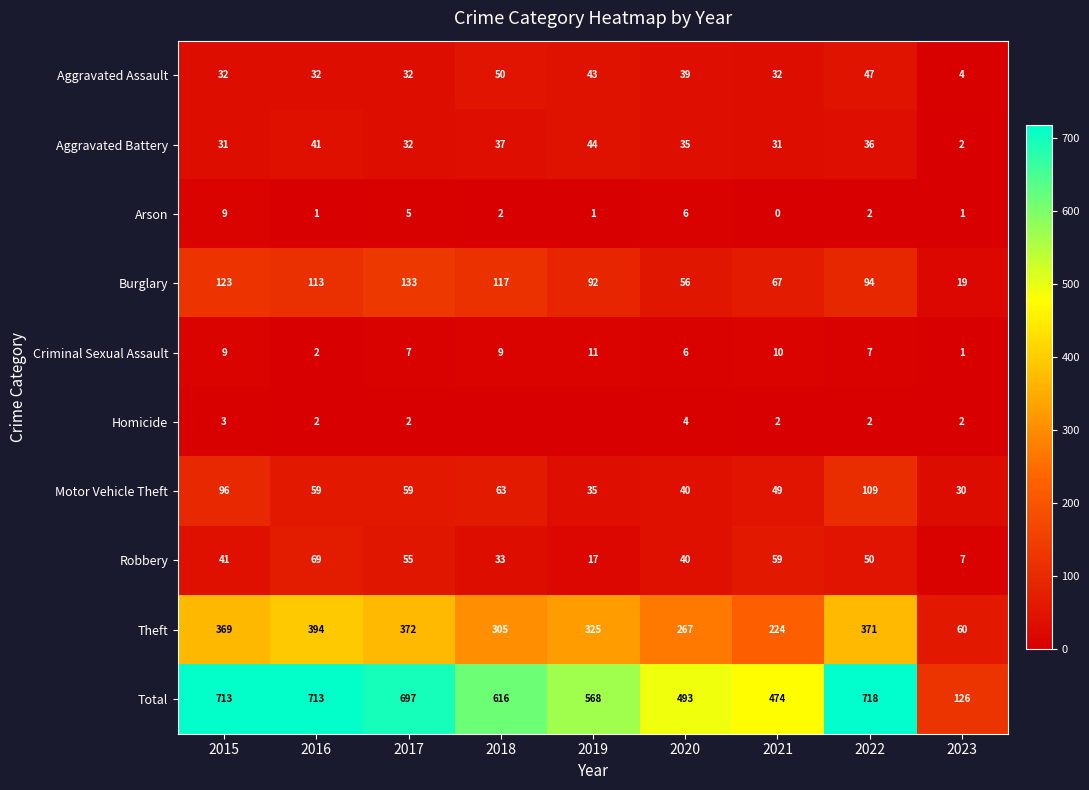

The Aggravated Battery series shows 10 at 2015. True or false?

False